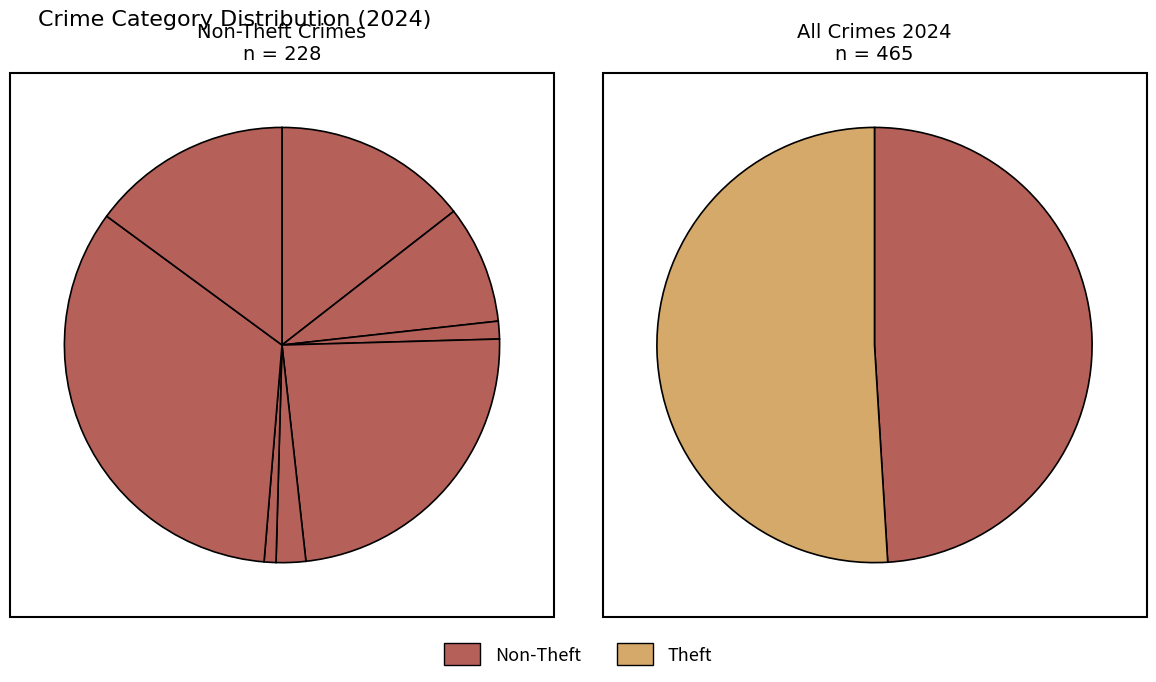

What is the majority slice?

Theft